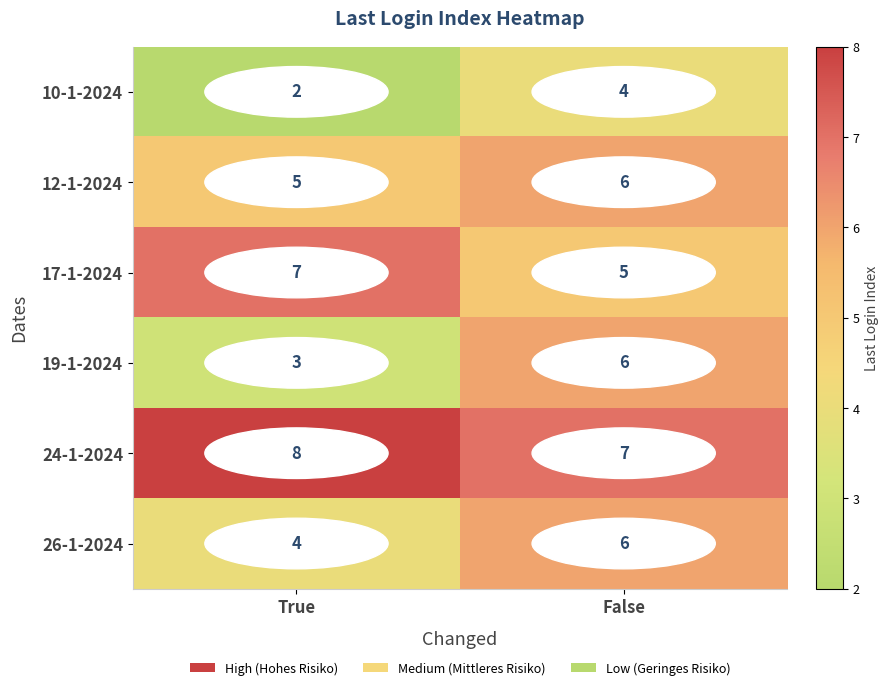

At how many categories does at least one series exceed 2?

2